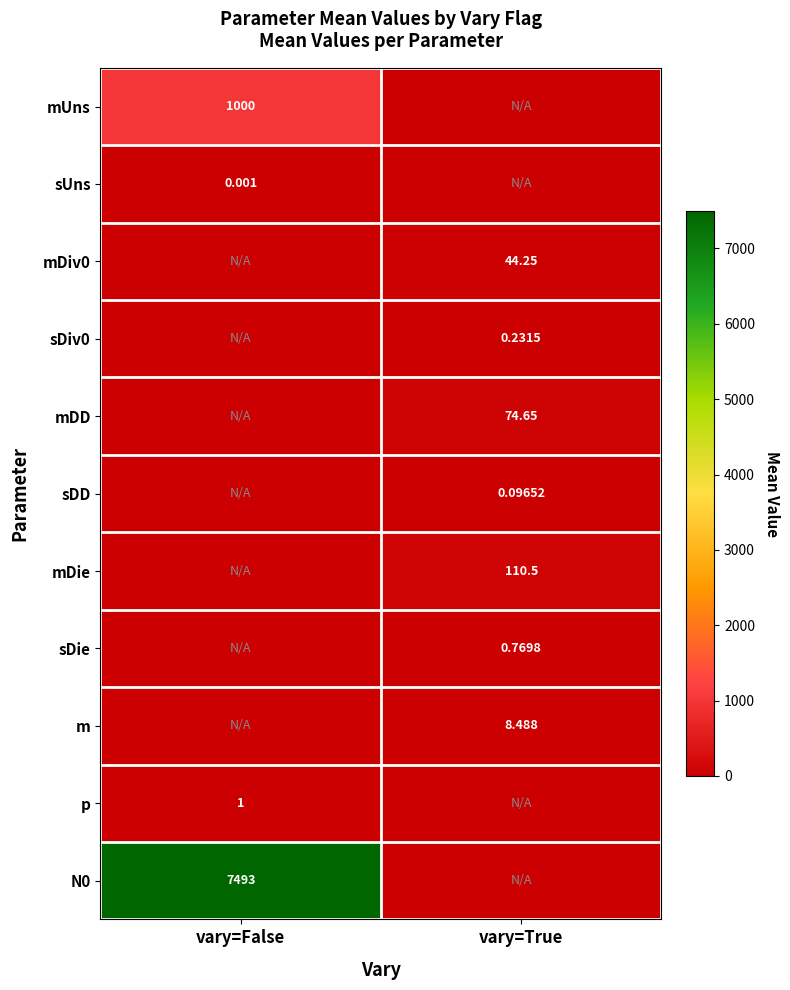

Is the value of m at vary=True greater than the value of sUns at vary=False?

Yes